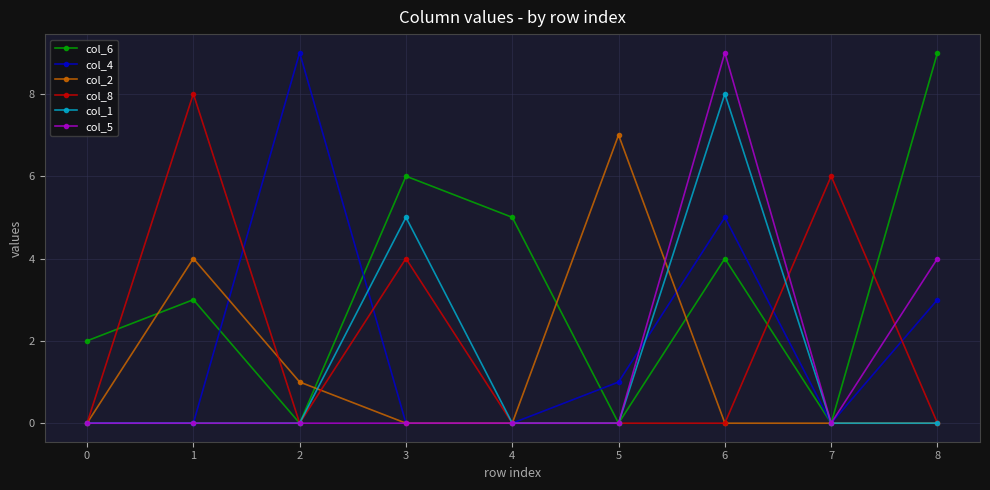

After their last crossing, which series has the higher values: col_4 or col_2?

col_4